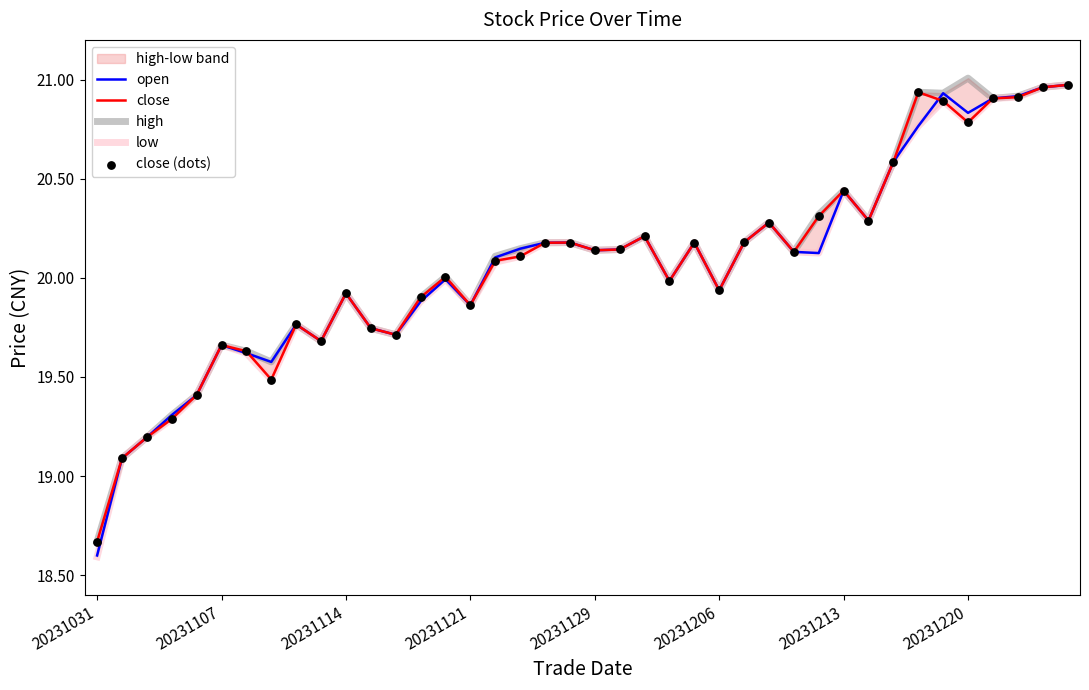

Which series reaches the maximum Y coordinate?

high